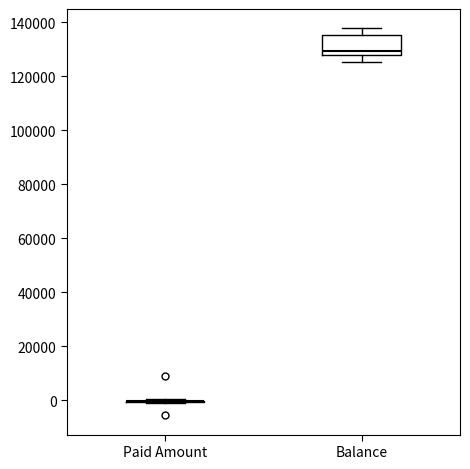

Reading left to right, transcribe this box plot: for each box, give where its median line is, the range the box spans, and where its two whiskers end, as read against the y-axis. The values are not printed on the chart, so give them approximately, as read against the axis.

Paid Amount: box collapsed to a line at 0, whiskers -2000 to 0
Balance: median 130000, box 128000 to 136000, whiskers 126000 to 138000